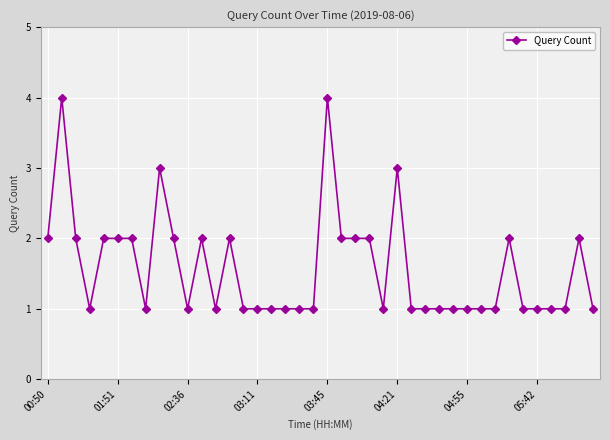

What is the value of the 24th point from the left?

2